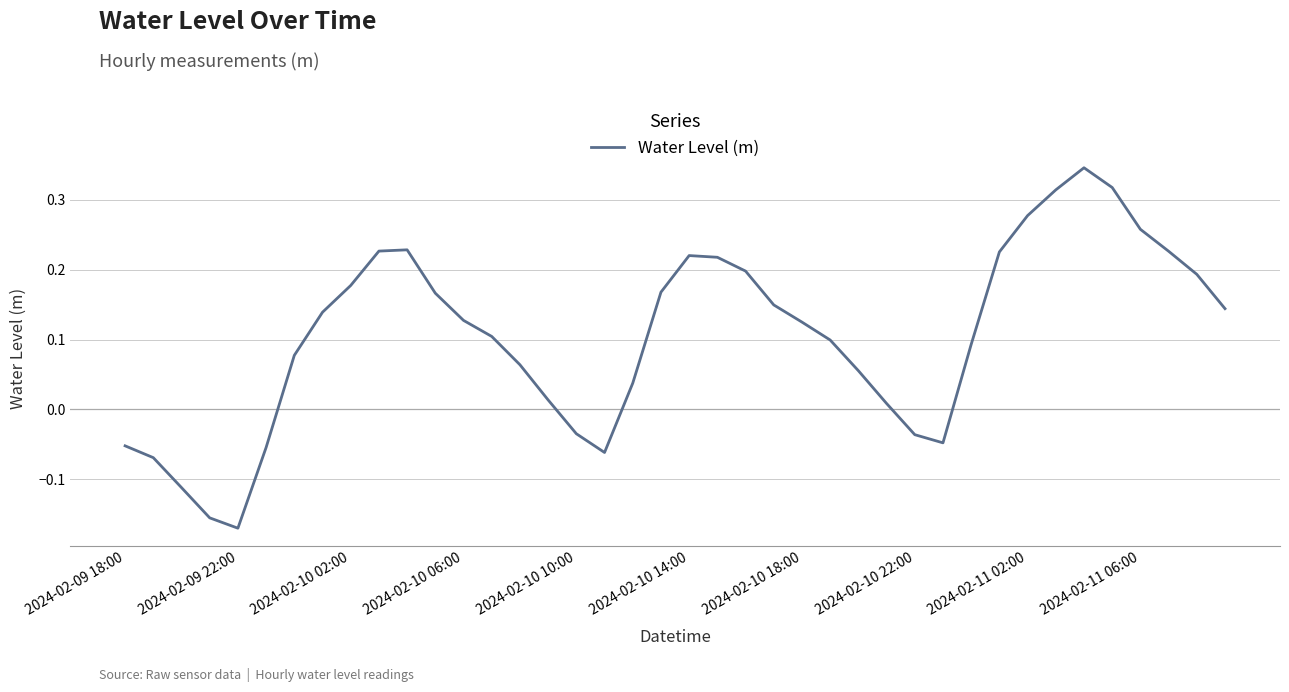

What is the difference between the maximum and minimum values?

0.5